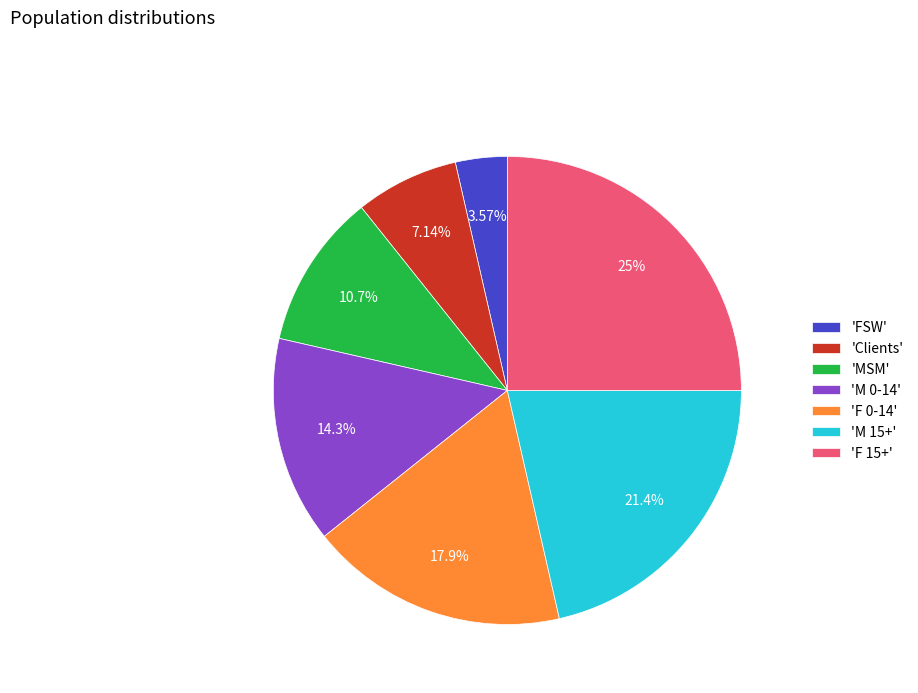

Which category has the smallest portion of the pie?

'FSW'